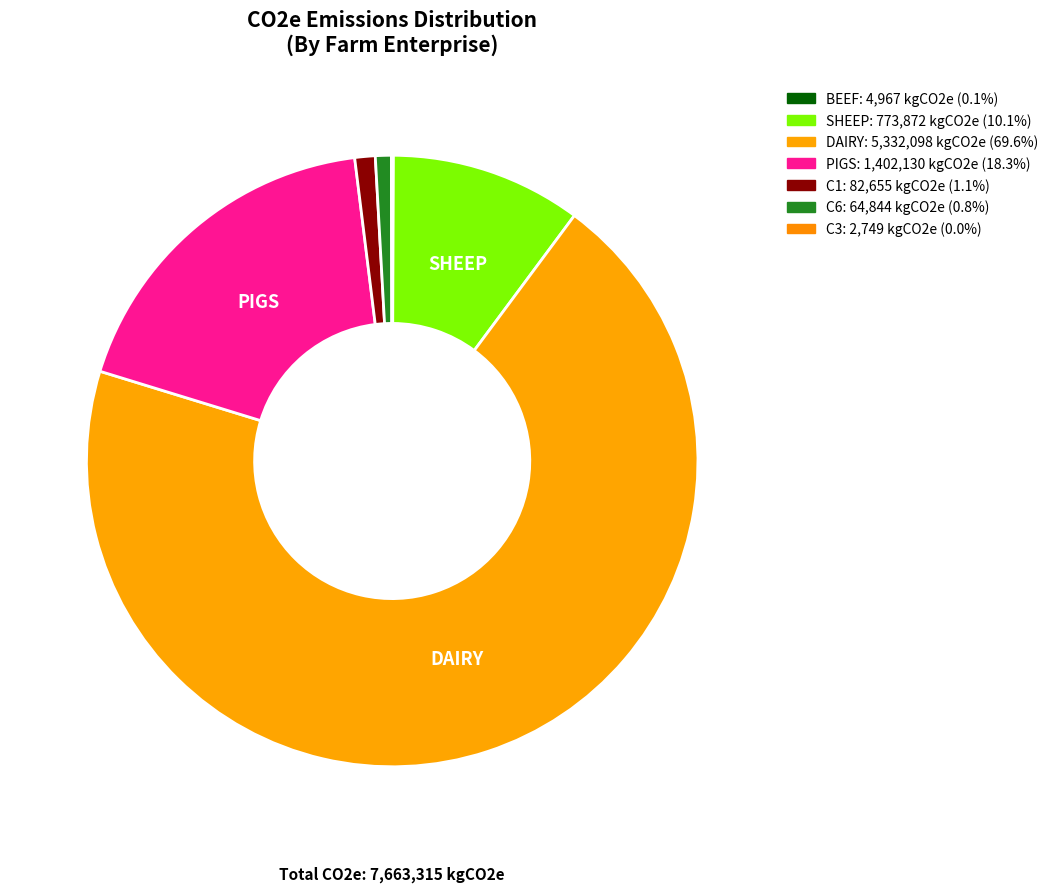

What percentage is the SHEEP slice, to the nearest percent?

10%